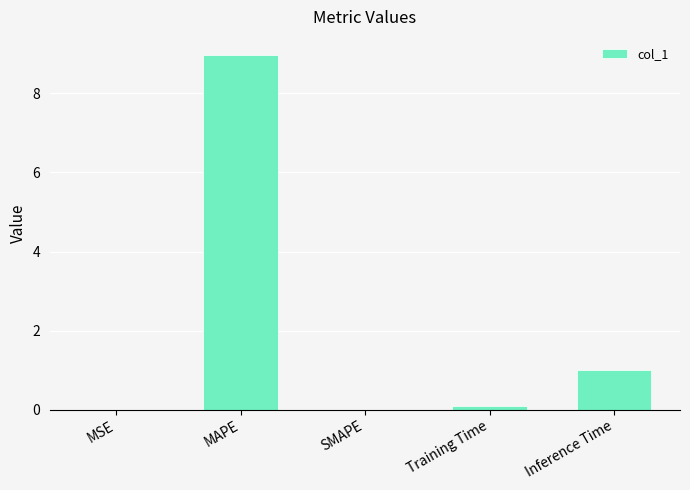

How many series are shown in this chart?

1